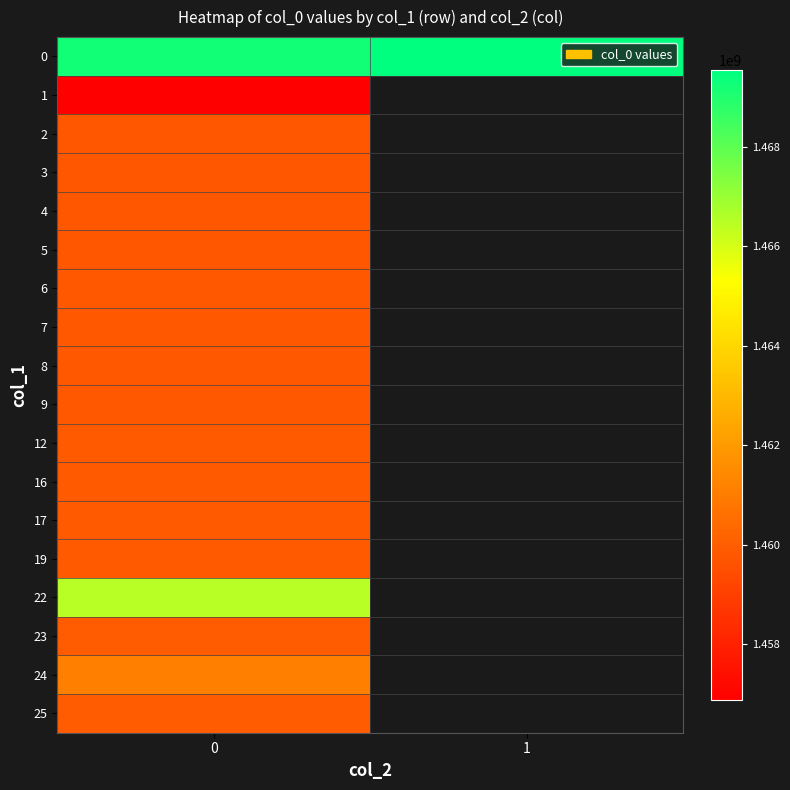

What is the difference between the maximum and minimum values in the 0 series?

306014.0